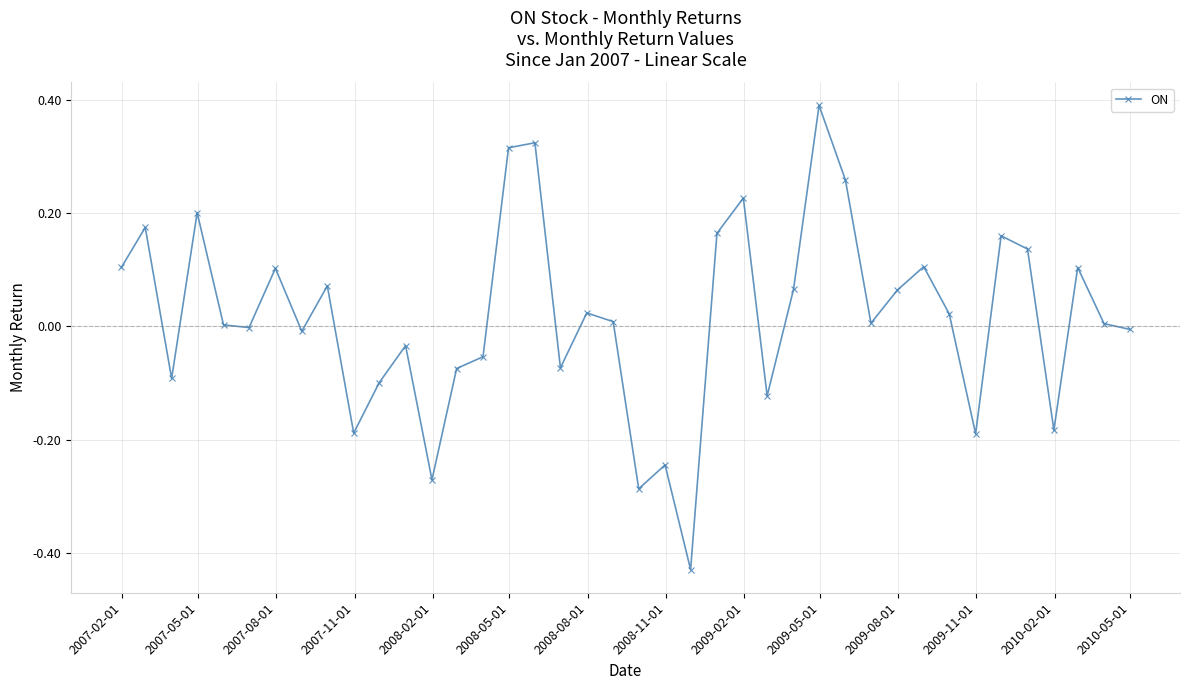

True or false: the data has more than 2 interior local peaks.

True